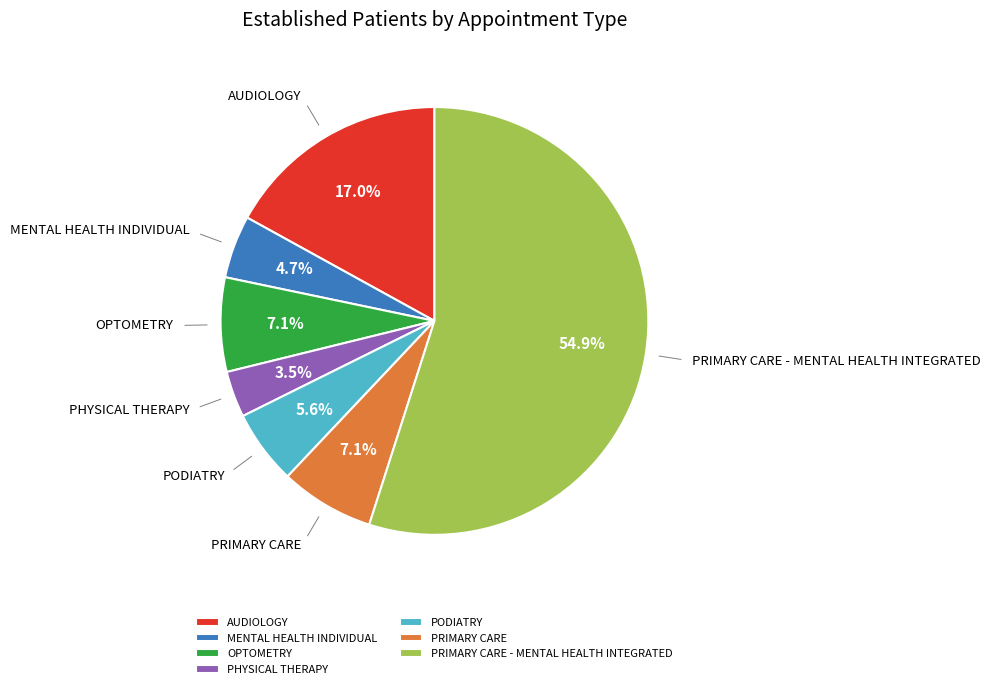

Which category has the biggest portion of the pie?

PRIMARY CARE - MENTAL HEALTH INTEGRATED